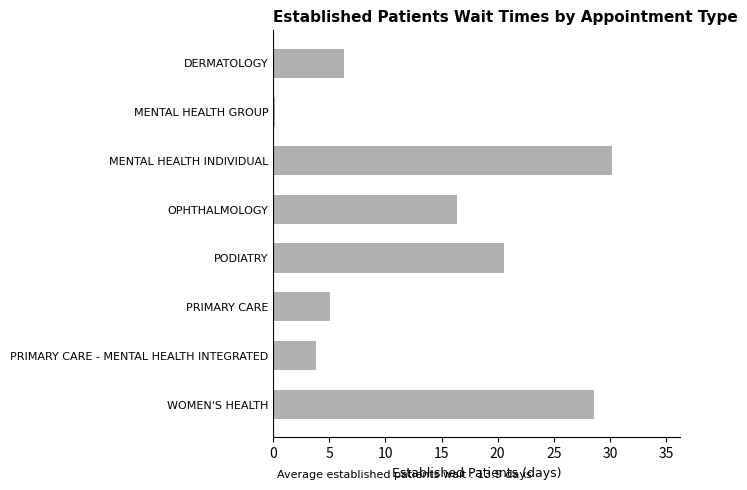

What is the sum of all values?

111.2